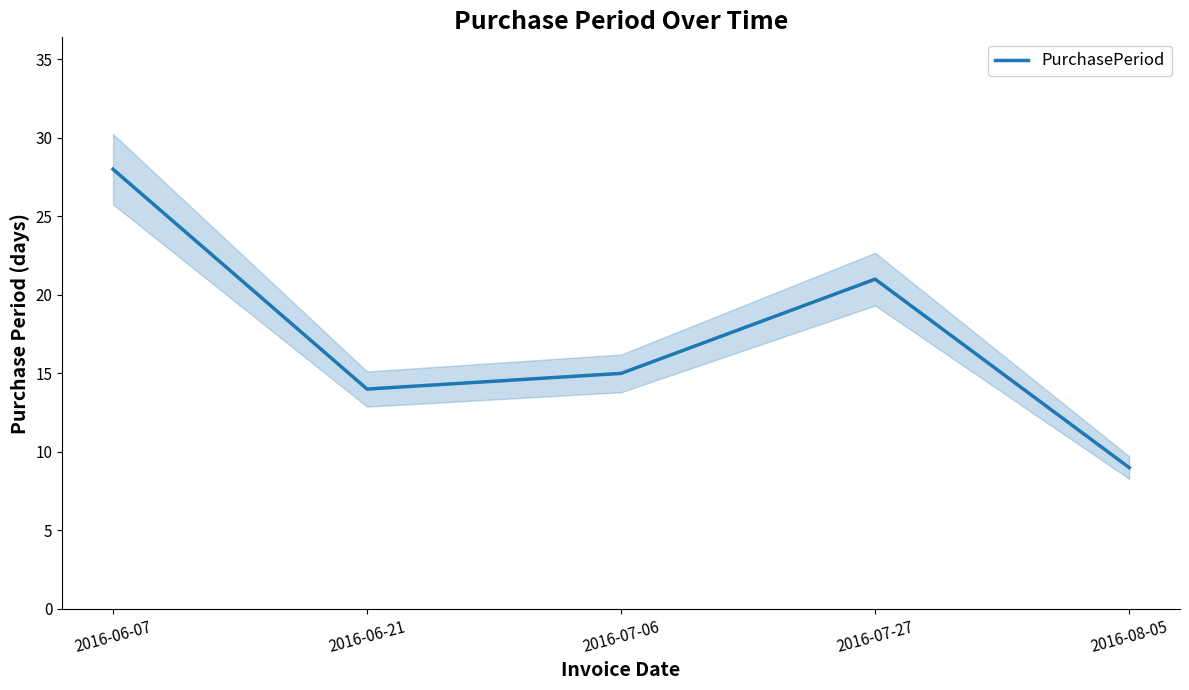

Is it true that the value at 2016-07-27 is 21?

True